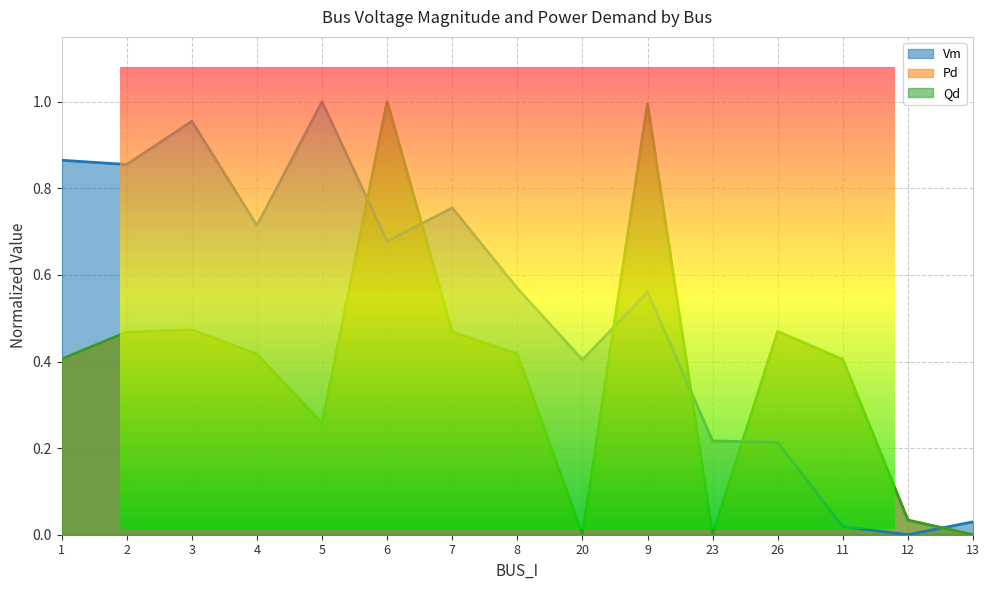

How many lines are shown in the chart?

3